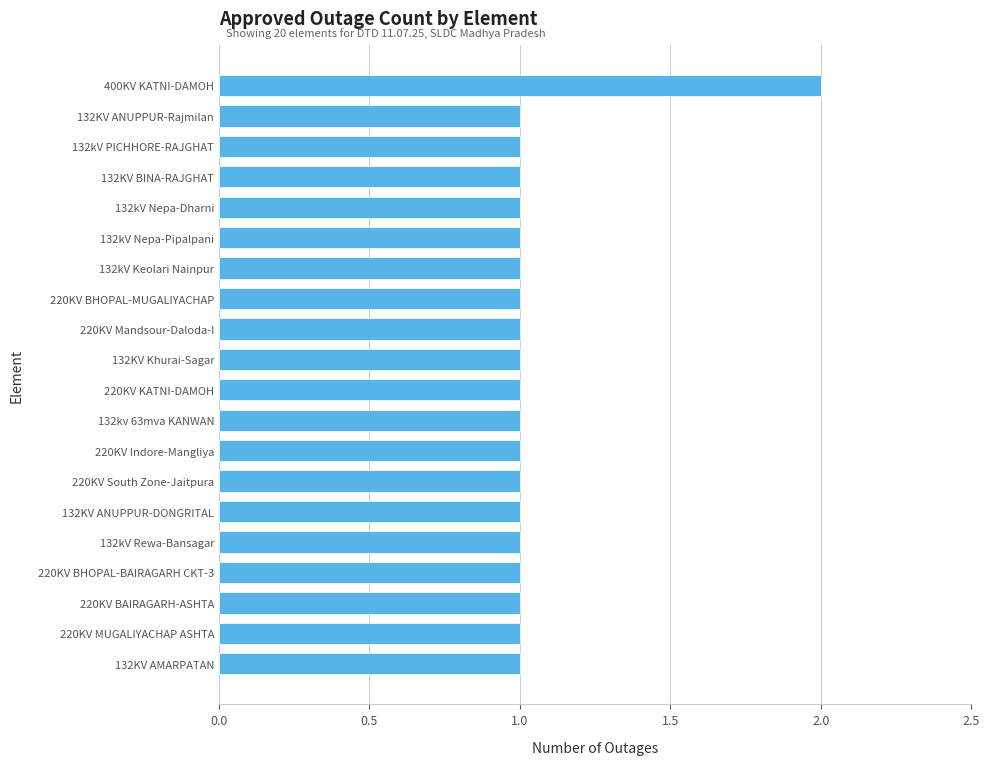

At which category does the chart reach its peak across all series?

400KV KATNI-DAMOH